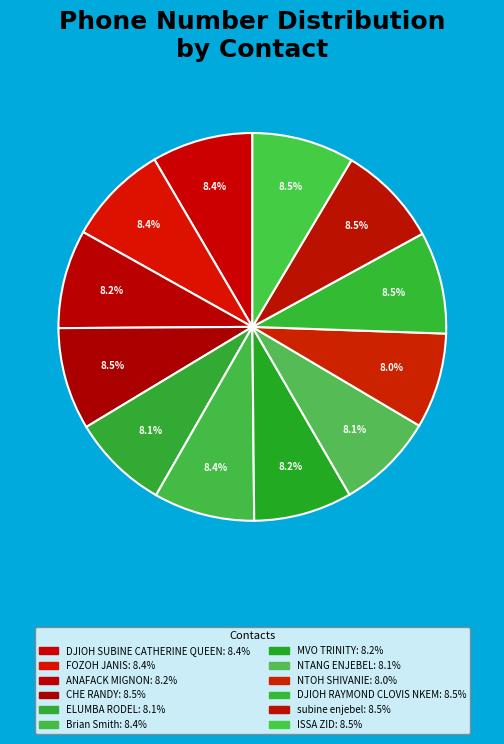

How many slices are in this pie chart?

12